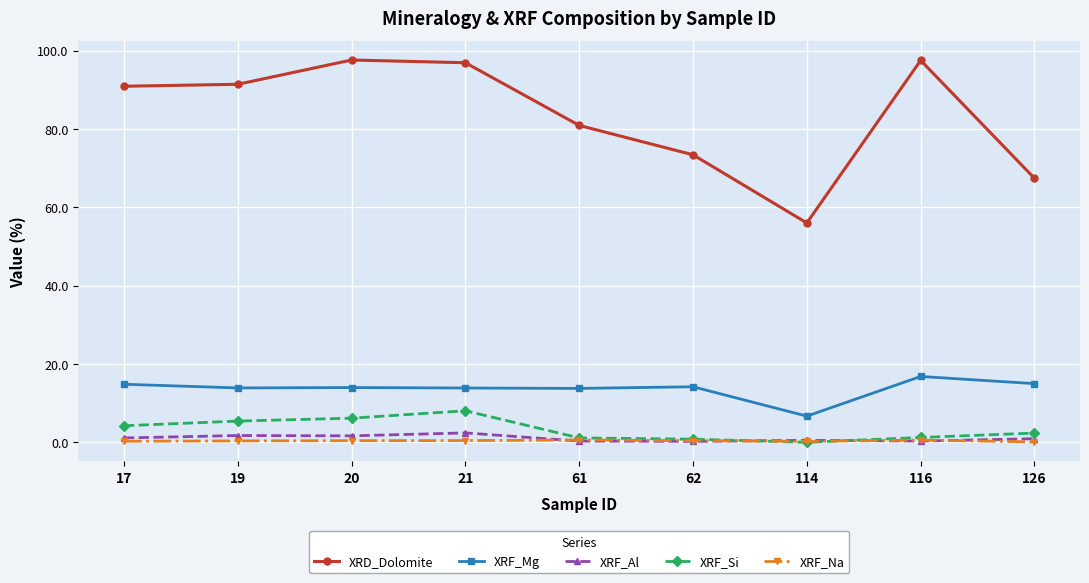

Between 20 and 62, which series saw the biggest shift?

XRD_Dolomite